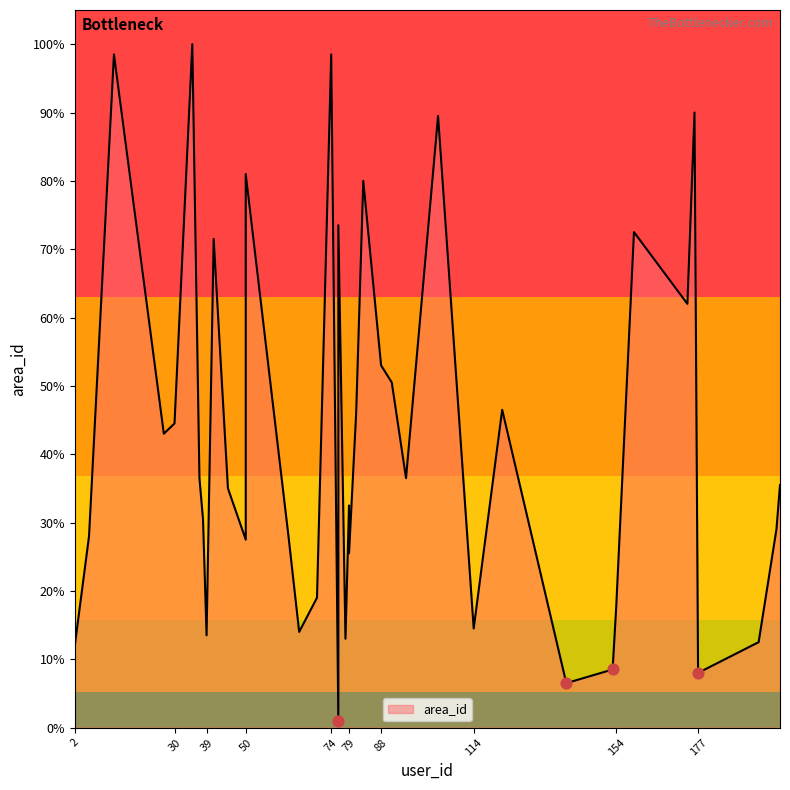

What is the ratio of the value at 50 to the value at 39?

2.0